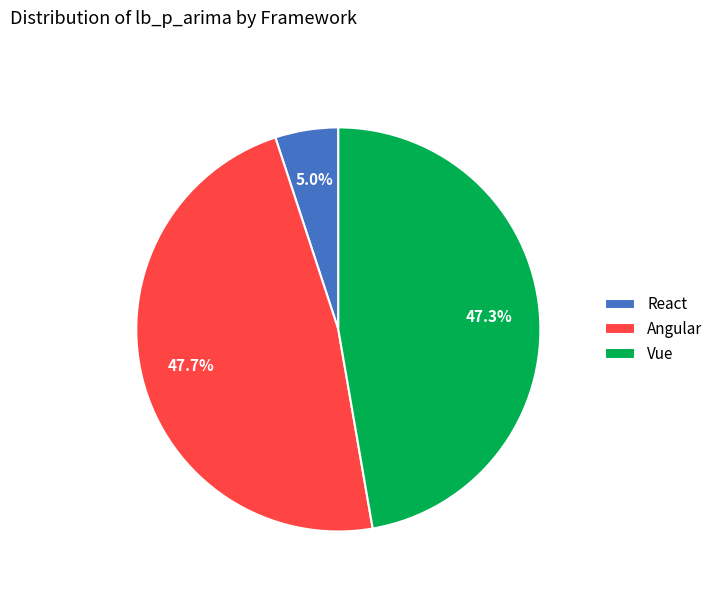

What percentage is the React slice, to the nearest percent?

5%